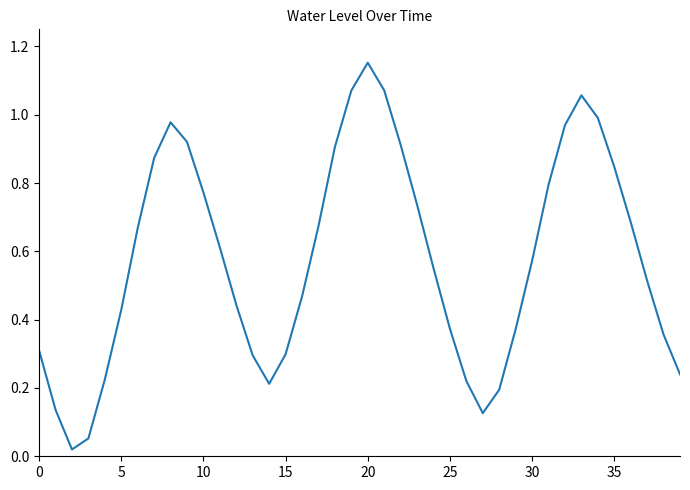

True or false: there are more than 0 points higher than both neighbors.

True